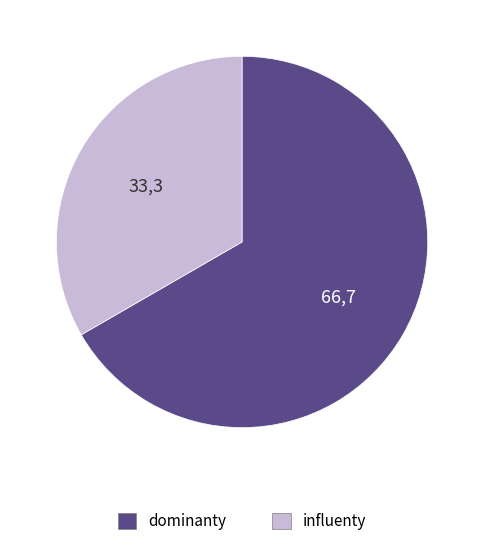

Do dominanty and influenty together represent more than half of the pie?

Yes